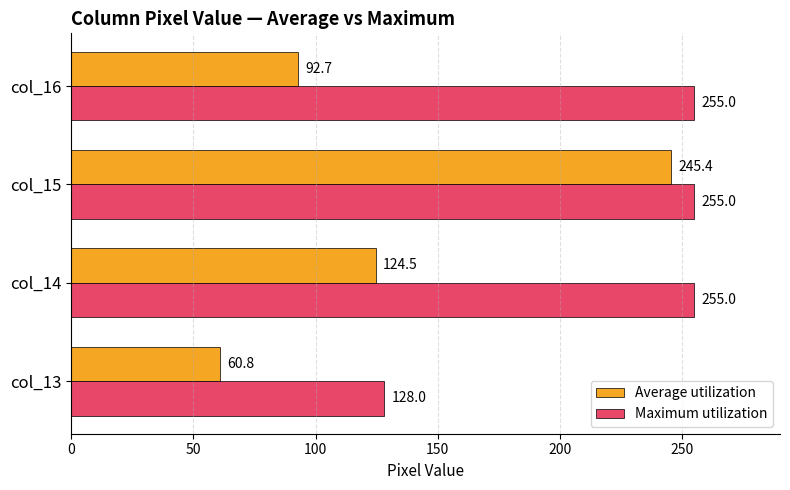

How many categories are shown in the chart?

4